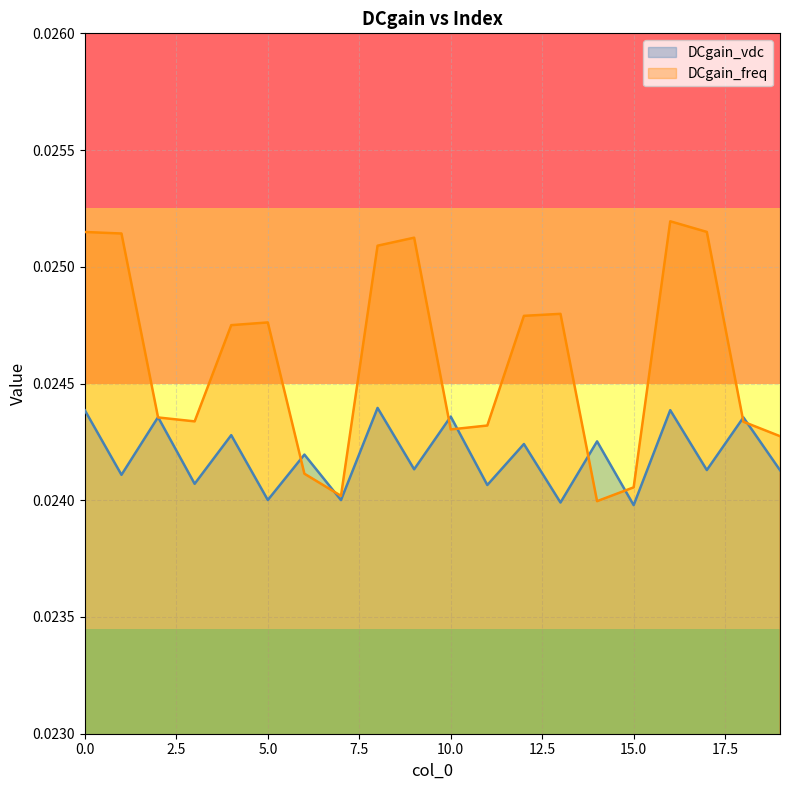

At which category does DCgain_vdc reach its first local valley?

1